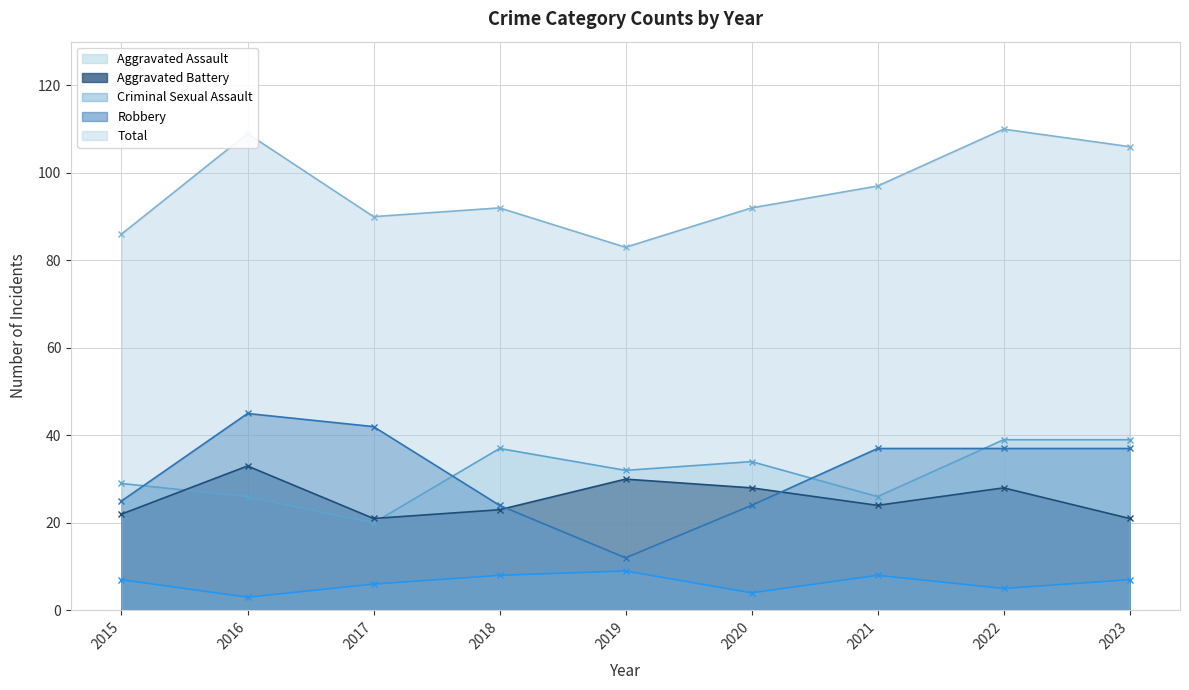

What is the value of the Total point at the 7th from the left?

97